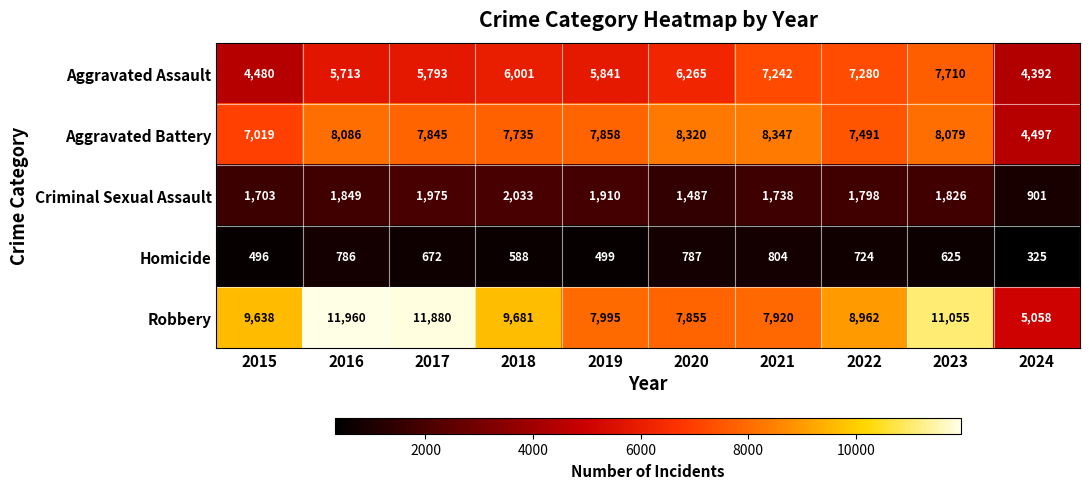

Read the Criminal Sexual Assault value at 2022, to the nearest 50.

1800